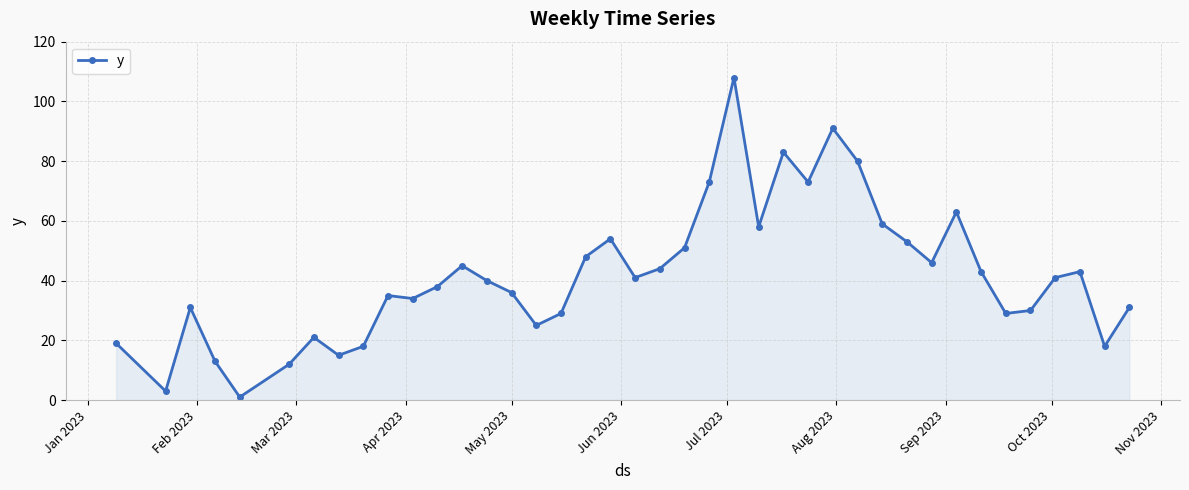

What is the greatest value displayed?

108